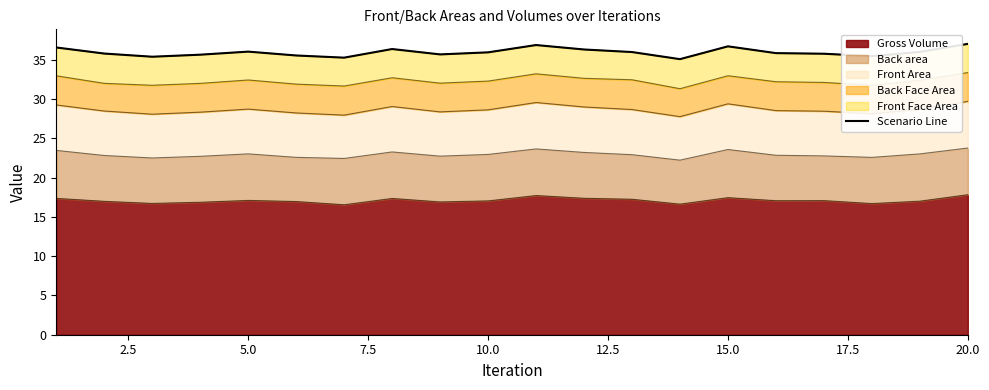

True or false: Gross Volume has a value of 17.5 at 15.0.

True